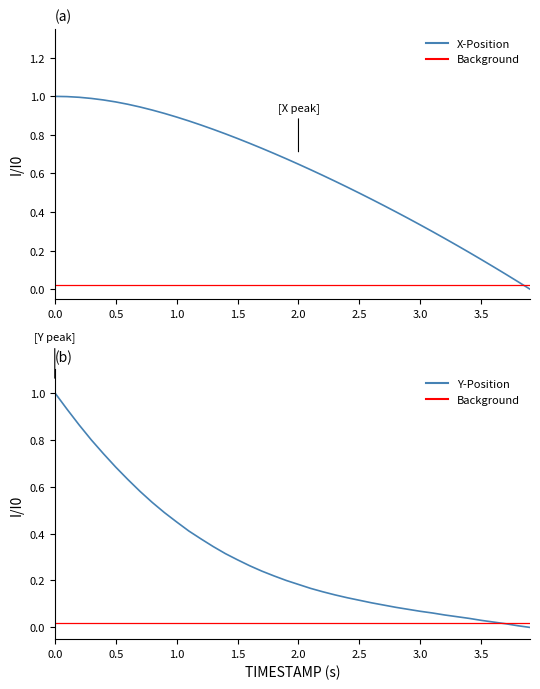

How many lines are shown in the chart?

3